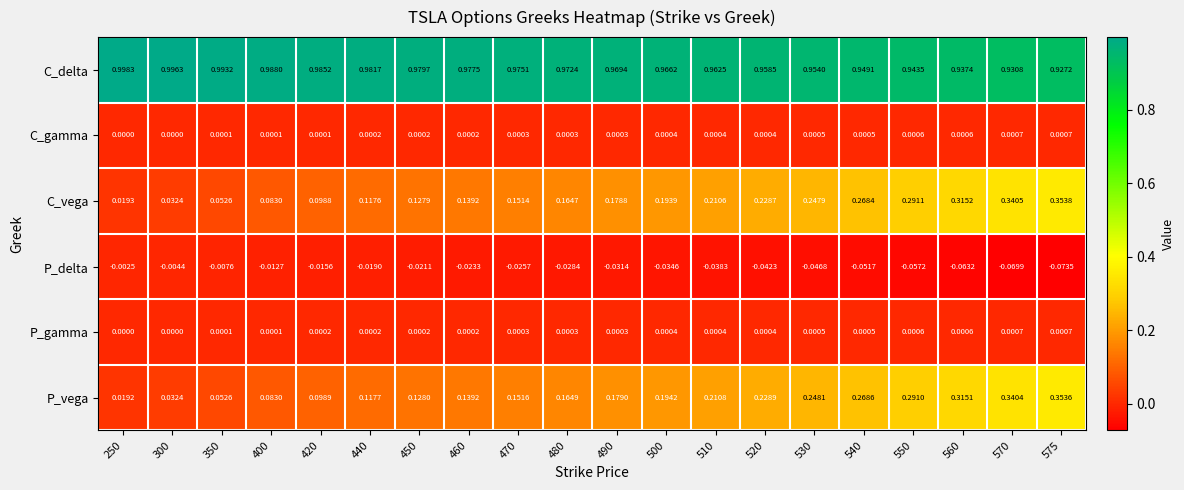

Which series has the widest spread of values?

C_vega